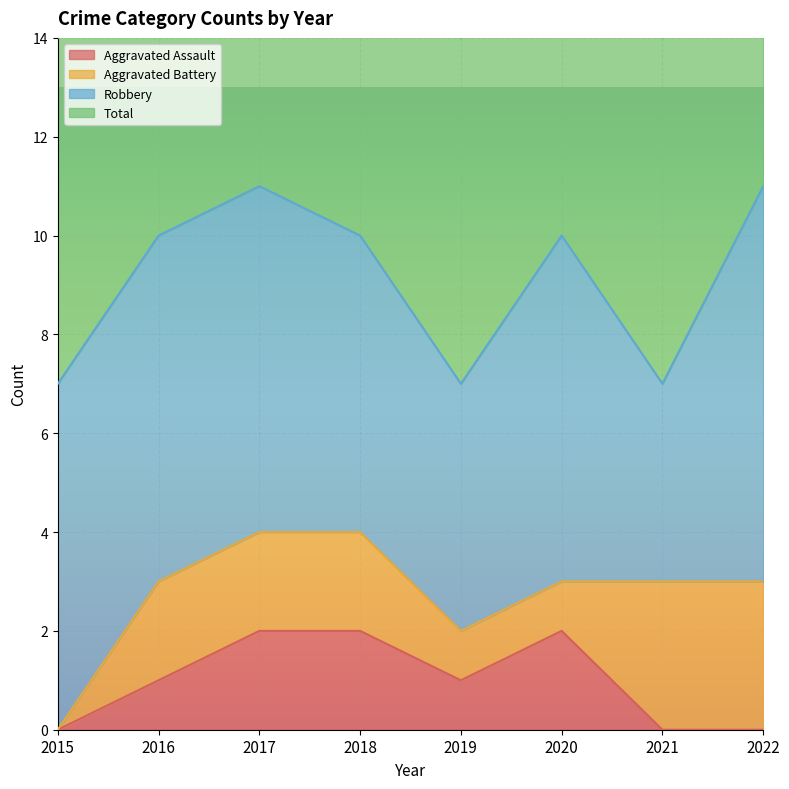

Which has a higher value, 2020 or 2015?

2020